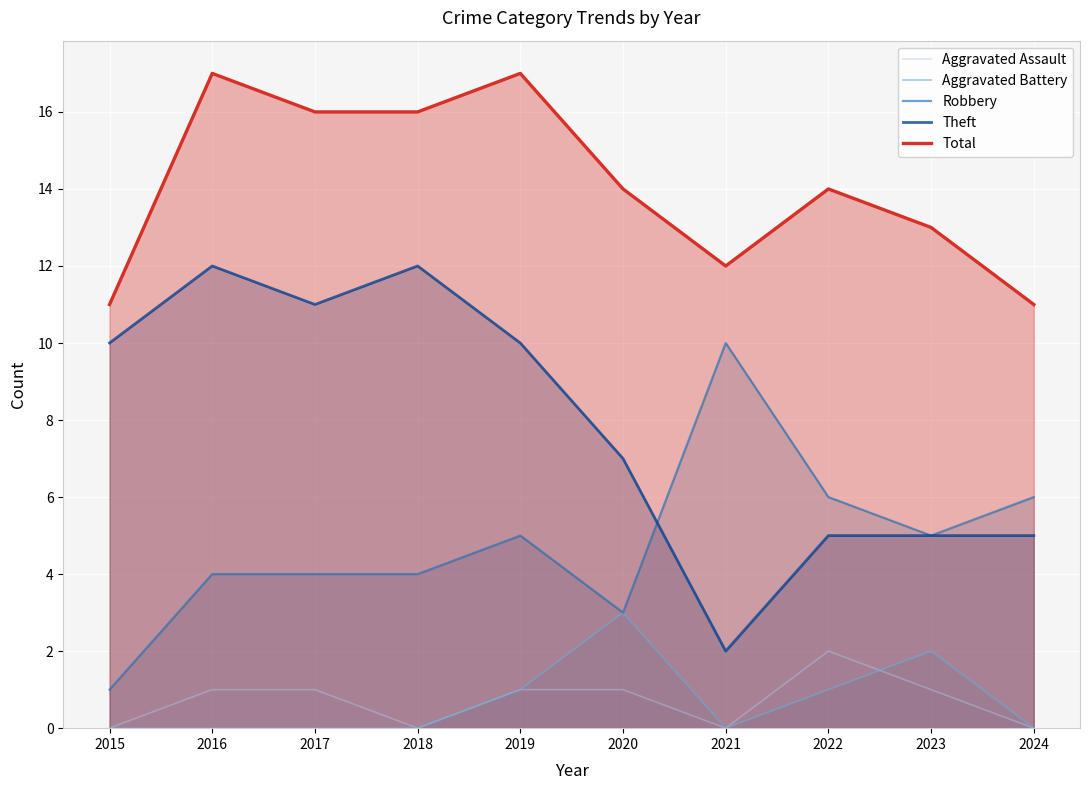

At which category does Robbery reach its first local valley?

2020